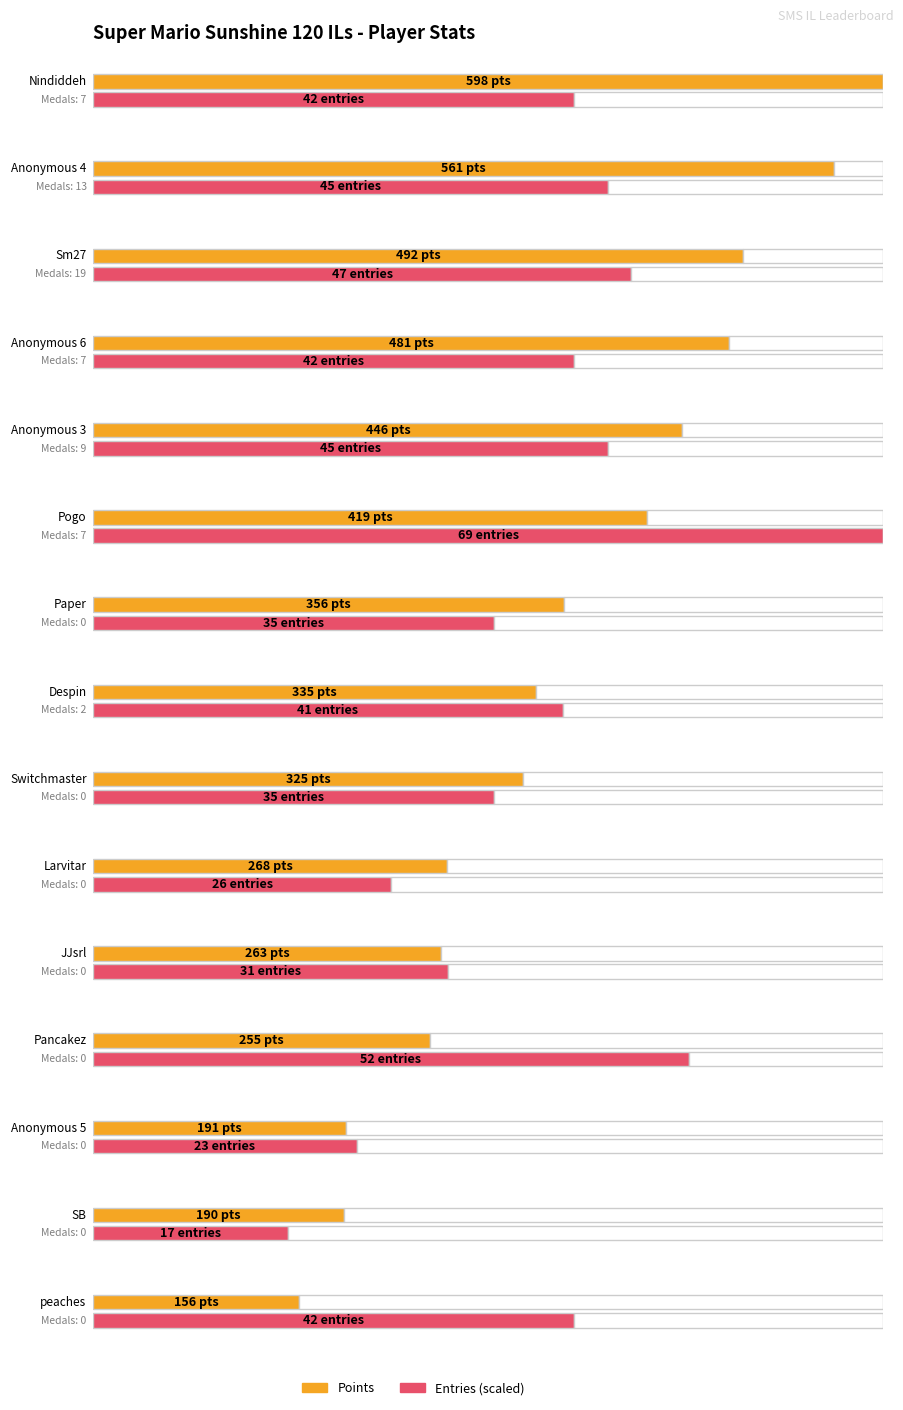

Rank the series by their maximum value, from highest to lowest.

Points, Entries, Medals